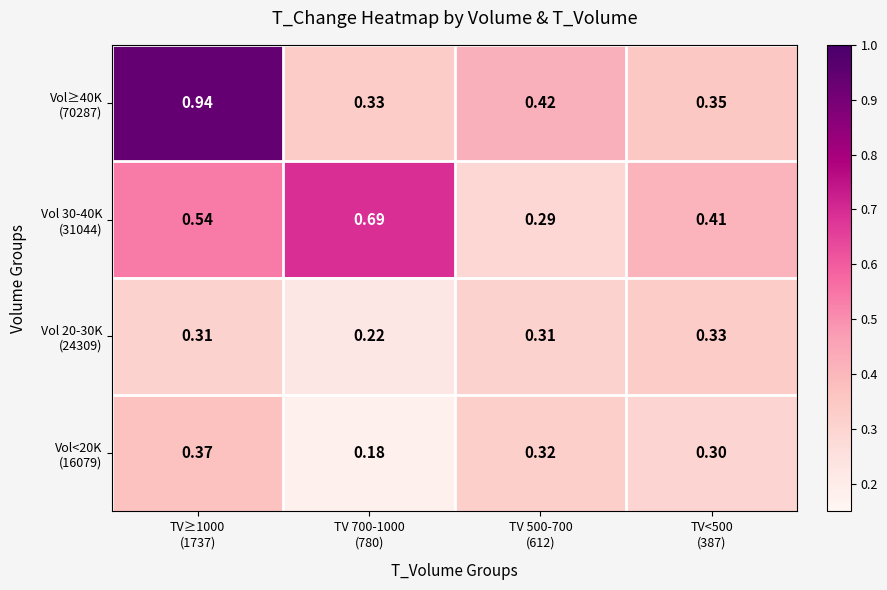

How many distinct data groups are displayed?

4